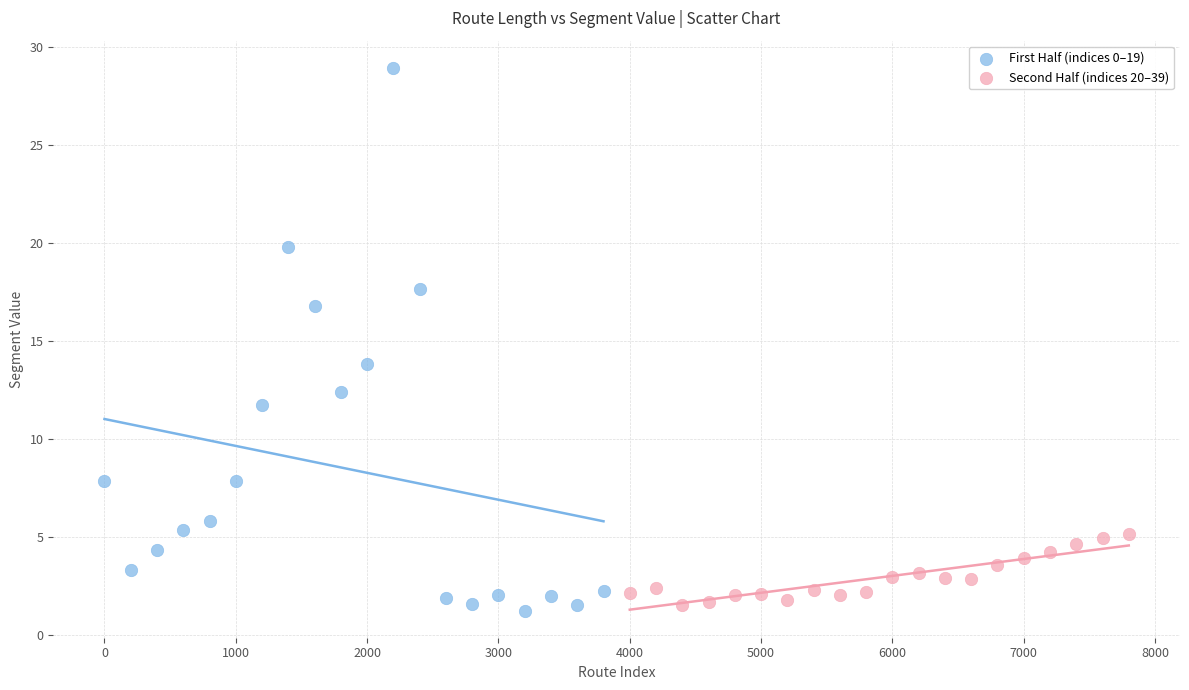

What are all the series names shown in the legend?

First Half (indices 0–19), Second Half (indices 20–39)